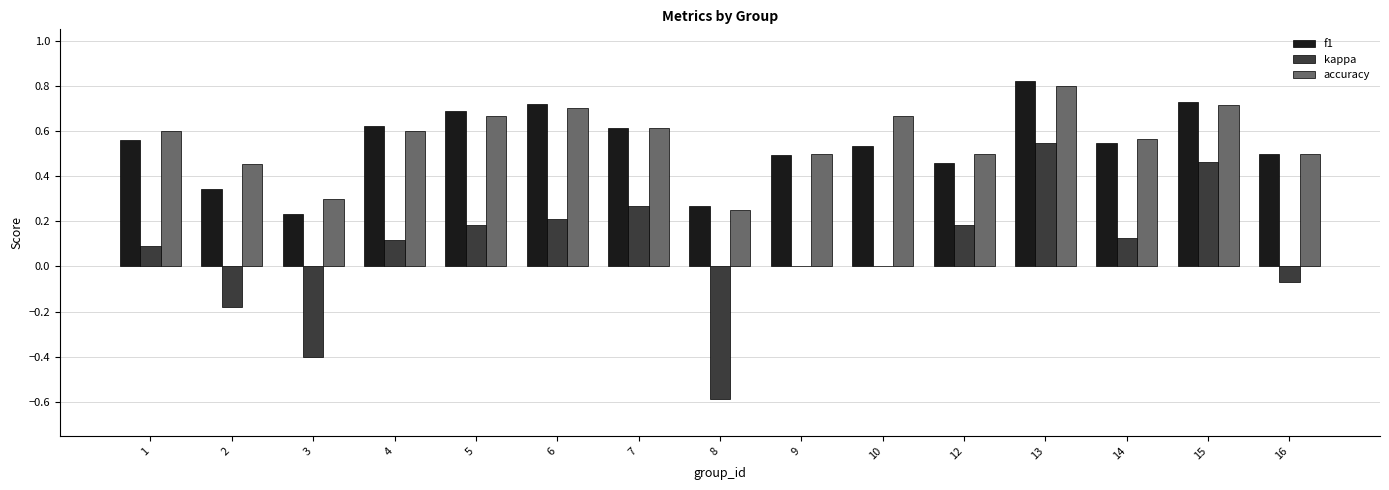

What is the sum of all f1 values?

8.1